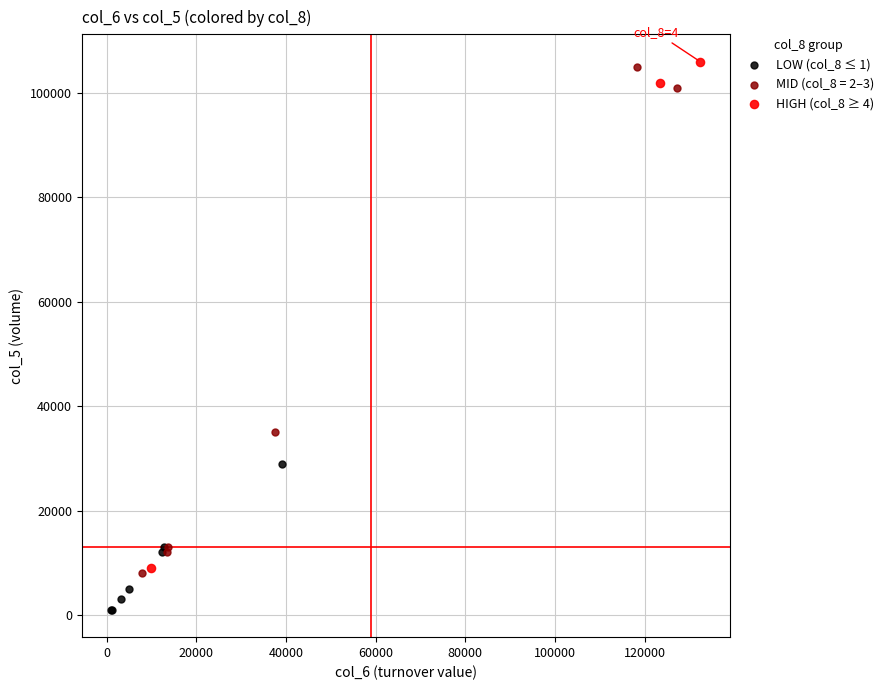

Which series contains the lowest Y value?

LOW (col_8 ≤ 1)